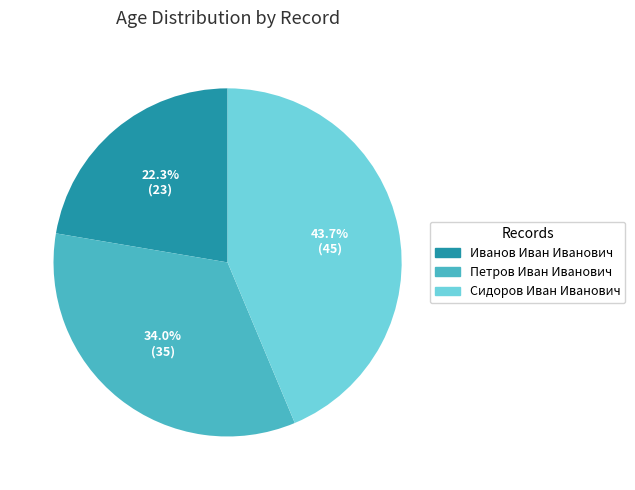

Count the number of slices in the pie.

3